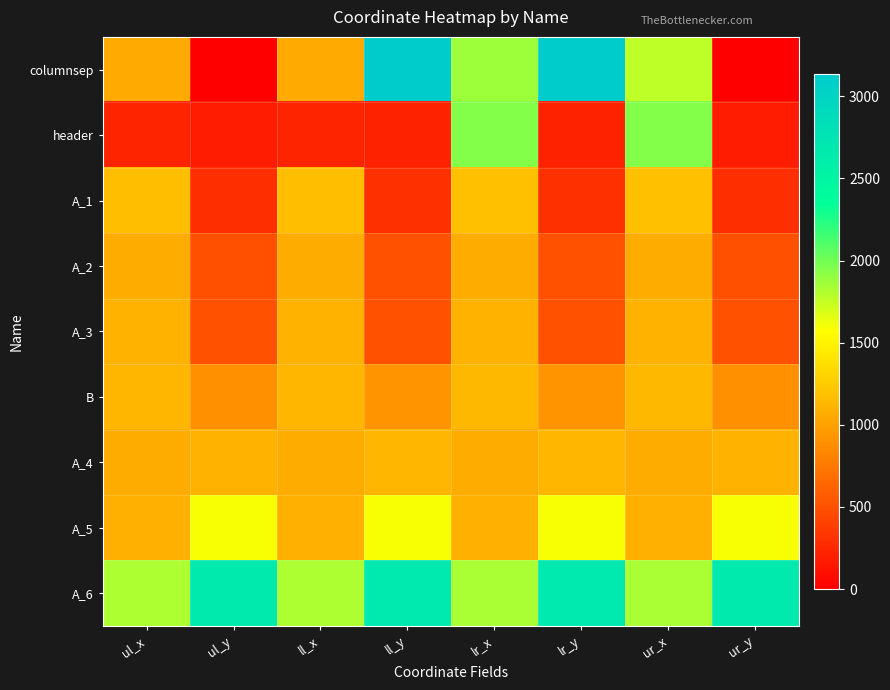

Count the number of data series in this chart.

9